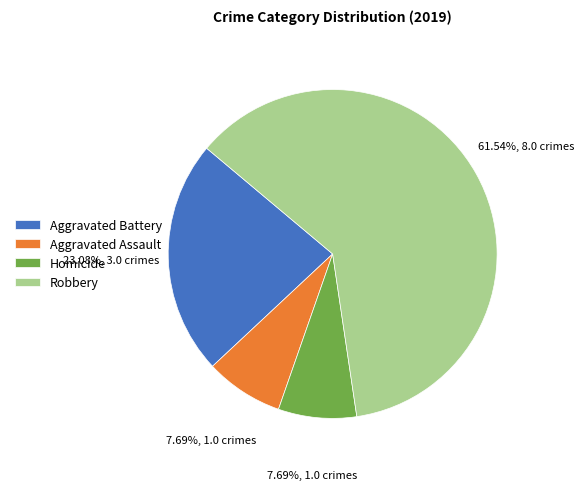

What is the ratio of the value at Robbery to the value at Aggravated Battery?

2.7